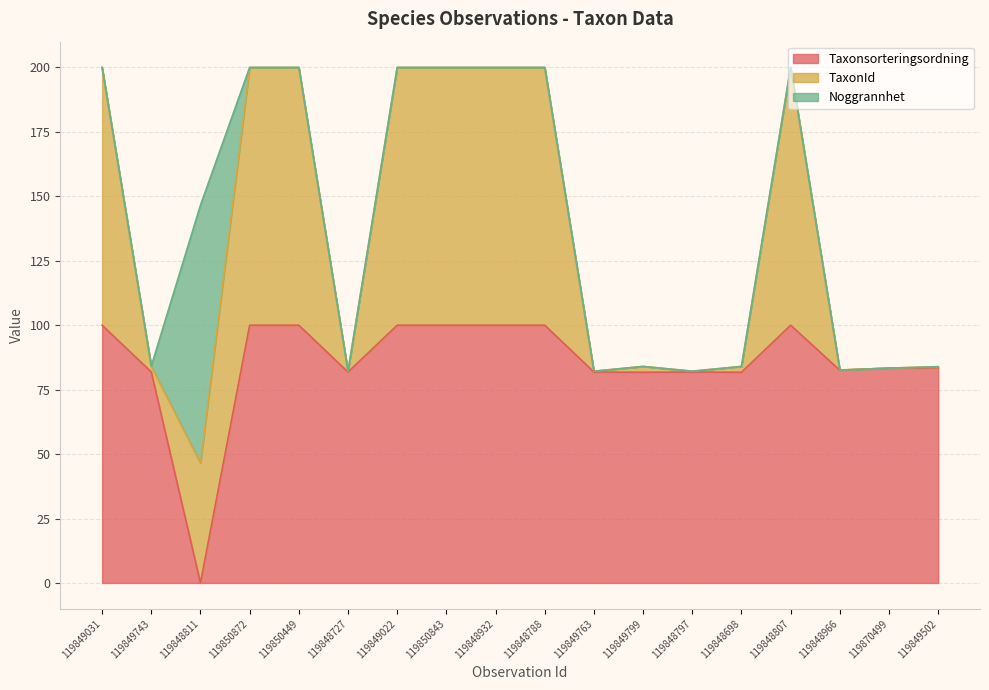

At which label is Taxonsorteringsordning closest to 50?

119849799